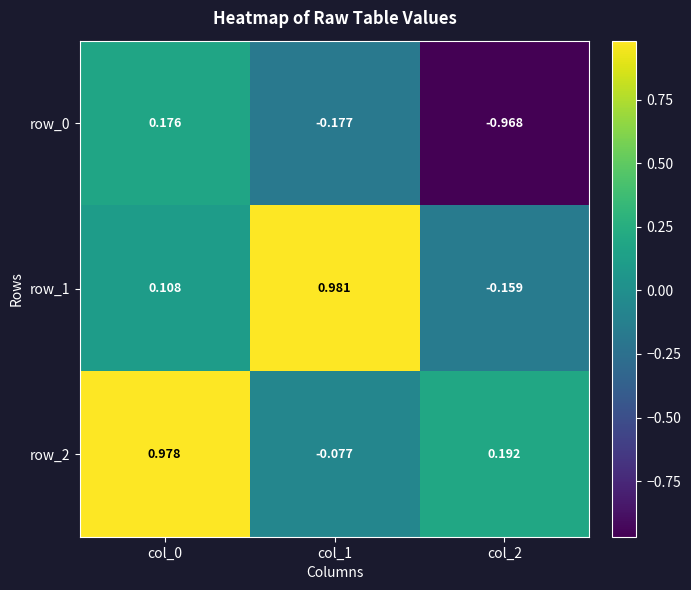

The row_0 series shows -0.3 at col_1. True or false?

False